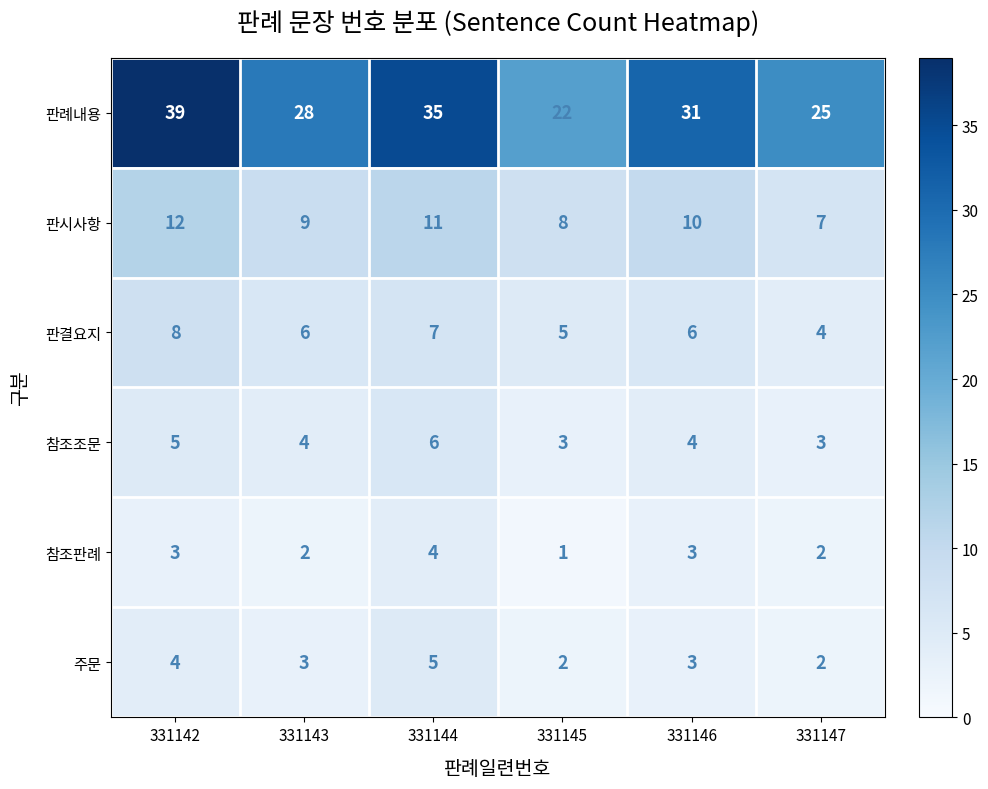

At which category is the sum across all series the highest?

331142